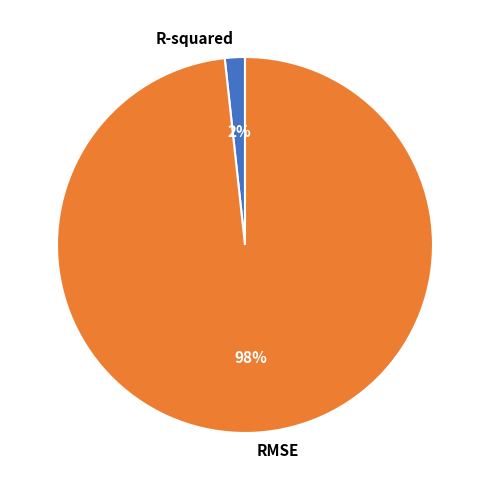

How many segments does this pie chart have?

2